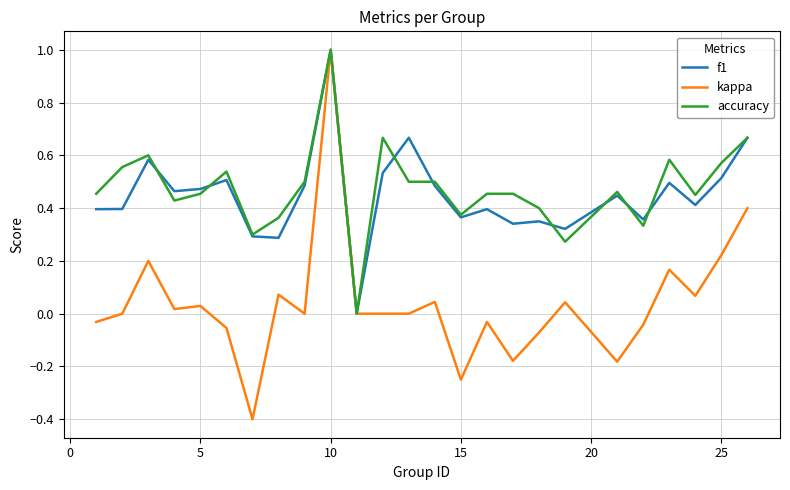

What is the greatest value displayed?

1.0